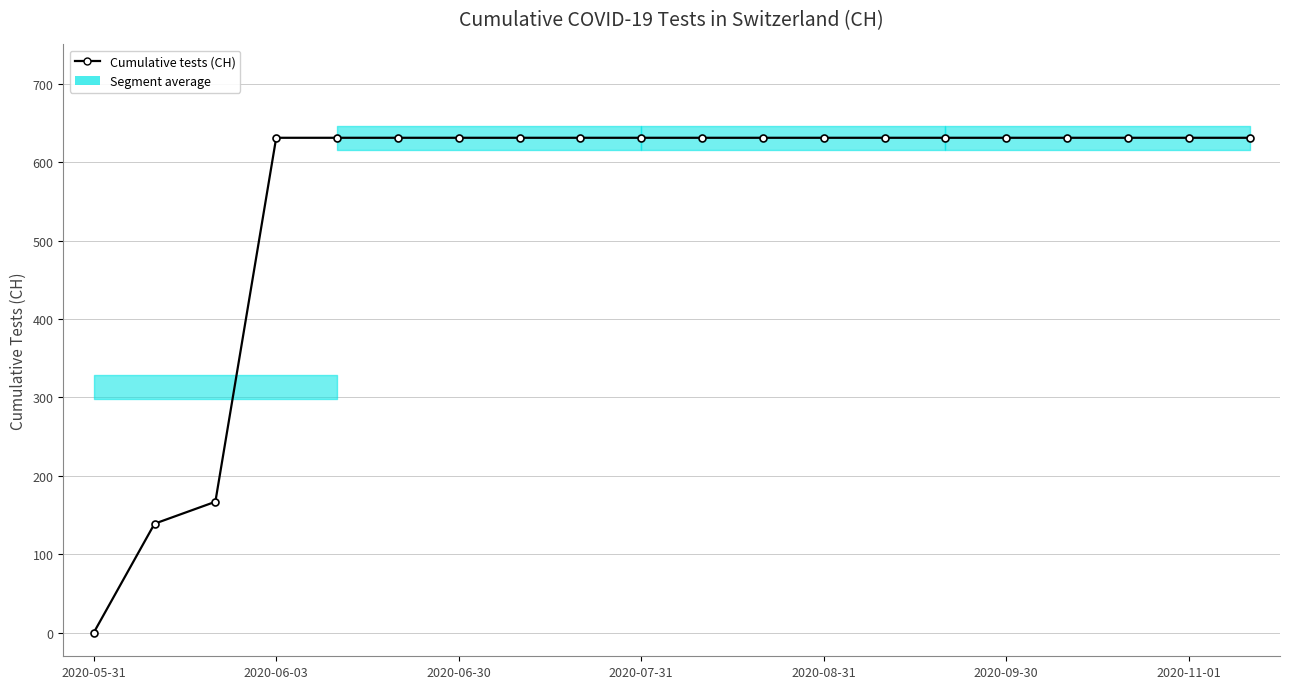

What is the value of the 7th point from the left?

631